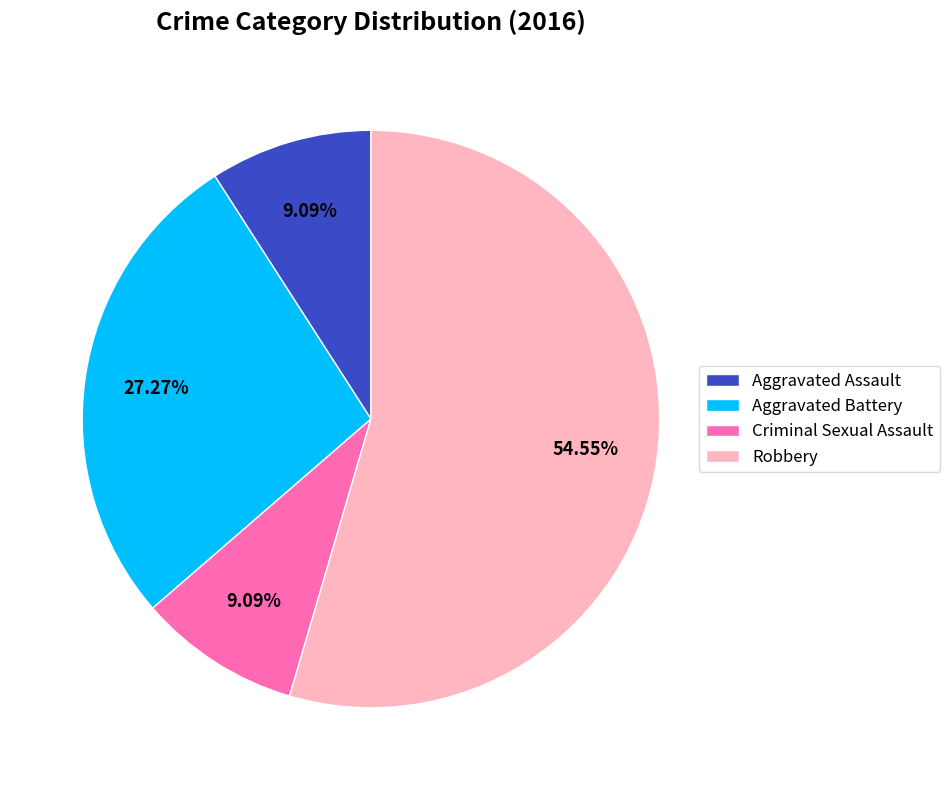

Which has a higher value, Aggravated Battery or Criminal Sexual Assault?

Aggravated Battery